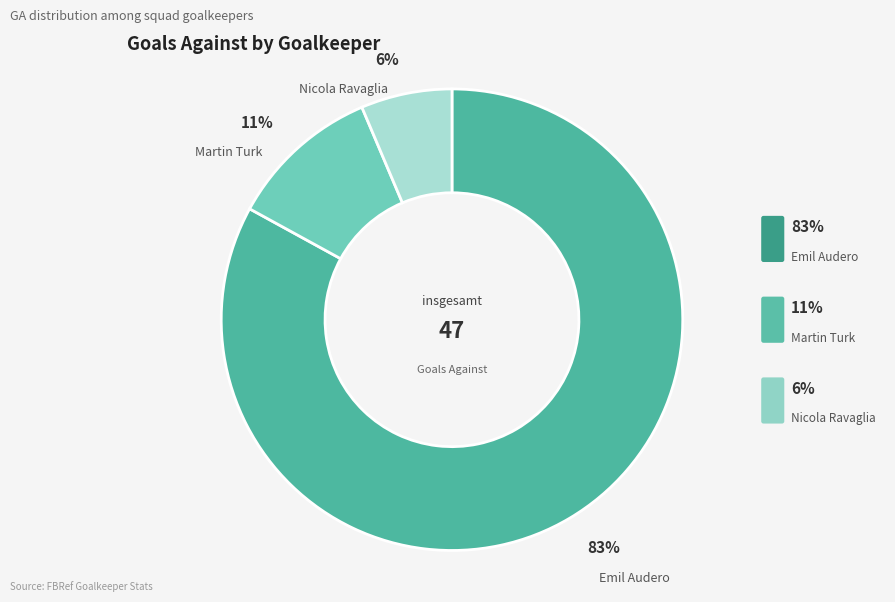

Is there any slice that represents more than half of the pie?

Yes